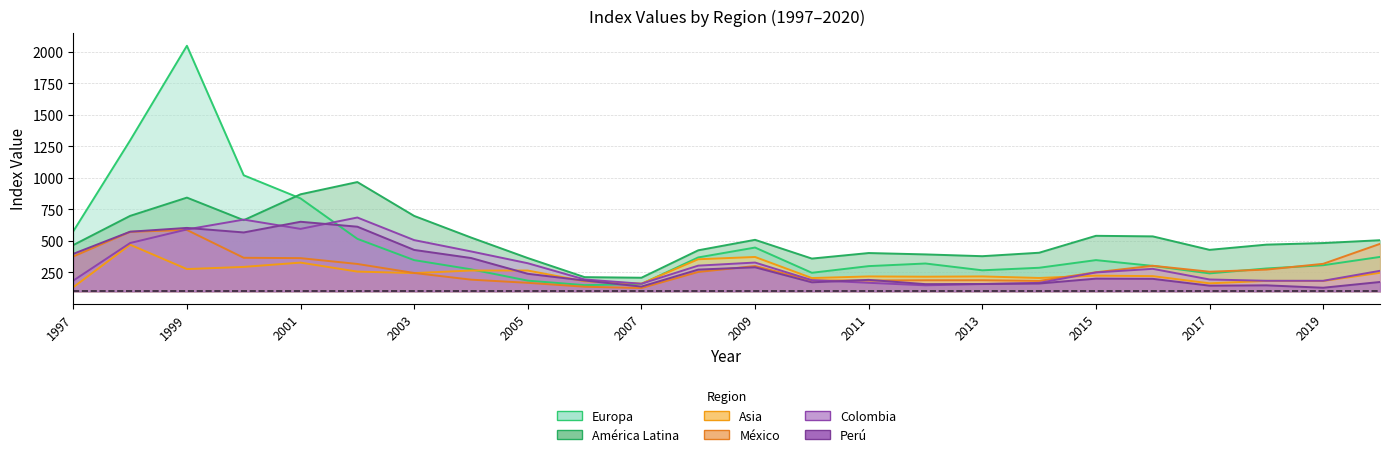

Reading left to right, list all the values displayed in this chart.

Asia: 132.6	469.7	276.6	293.7	327.9	256.6	244.6	265.1	265.0	179.9	161.2	354.5	372.5	205.4	218.2	216.1	218.3	206.1	224.4	220.6	163.6	182.9	182.2	246.9
México: 376.2	572.1	586.6	366.1	363.3	317.1	245.6	192.7	167.5	136.6	126.0	253.6	300.6	186.3	186.1	187.9	188.2	182.5	251.2	302.8	255.6	272.4	318.2	476.5
América Latina: 467.0	698.2	843.2	664.3	869.5	966.5	698.0	526.8	363.9	212.6	207.9	425.4	508.5	359.8	403.7	392.9	378.7	406.1	540.3	535.8	429.0	470.3	482.8	505.4
Europa: 576.0	1296.3	2047.1	1020.2	836.9	516.3	347.4	274.6	184.8	149.3	157.8	368.9	447.2	247.2	300.0	320.7	266.8	286.9	347.6	301.8	242.4	281.3	307.0	372.9
Colombia: 185.1	483.1	590.9	668.9	595.2	685.4	506.3	416.6	322.8	194.2	160.4	303.8	328.3	188.9	167.6	147.7	157.8	167.1	249.9	278.4	194.0	183.7	183.6	262.7
Perú: 397.4	572.8	603.0	567.0	651.7	612.6	428.4	364.4	239.2	185.7	137.8	272.5	290.8	171.7	190.9	157.1	158.5	162.1	200.7	199.2	145.0	147.6	128.6	174.2